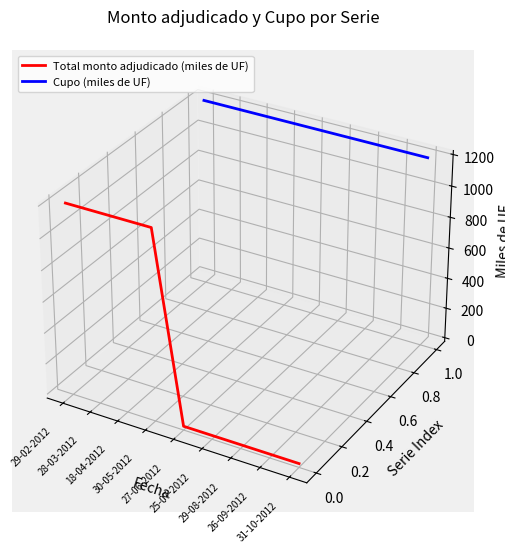

Which series has the largest range (max minus min)?

Total monto adjudicado (miles de UF)